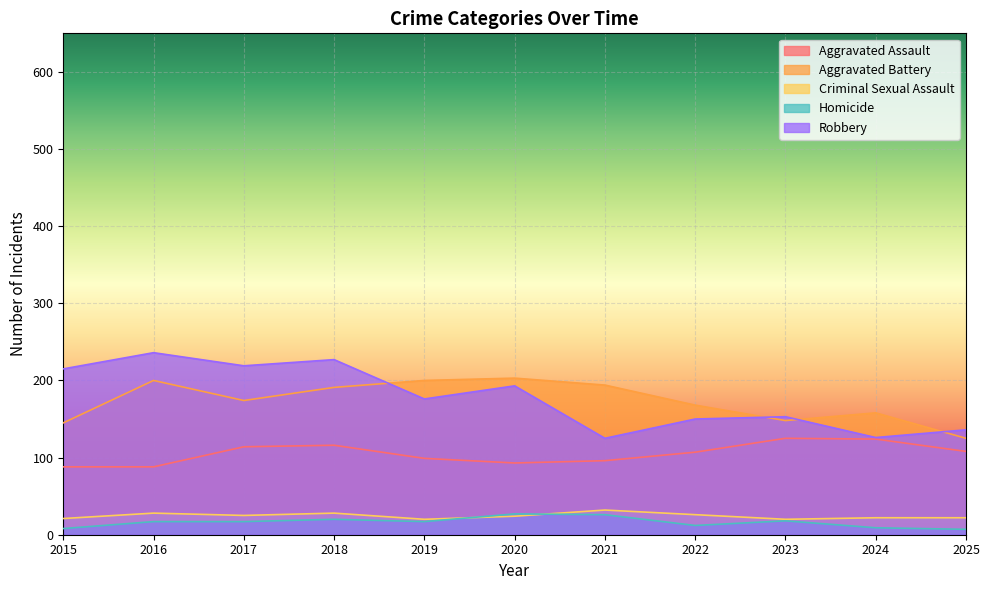

Rank the series by their maximum value, from lowest to highest.

Homicide, Criminal Sexual Assault, Aggravated Assault, Aggravated Battery, Robbery